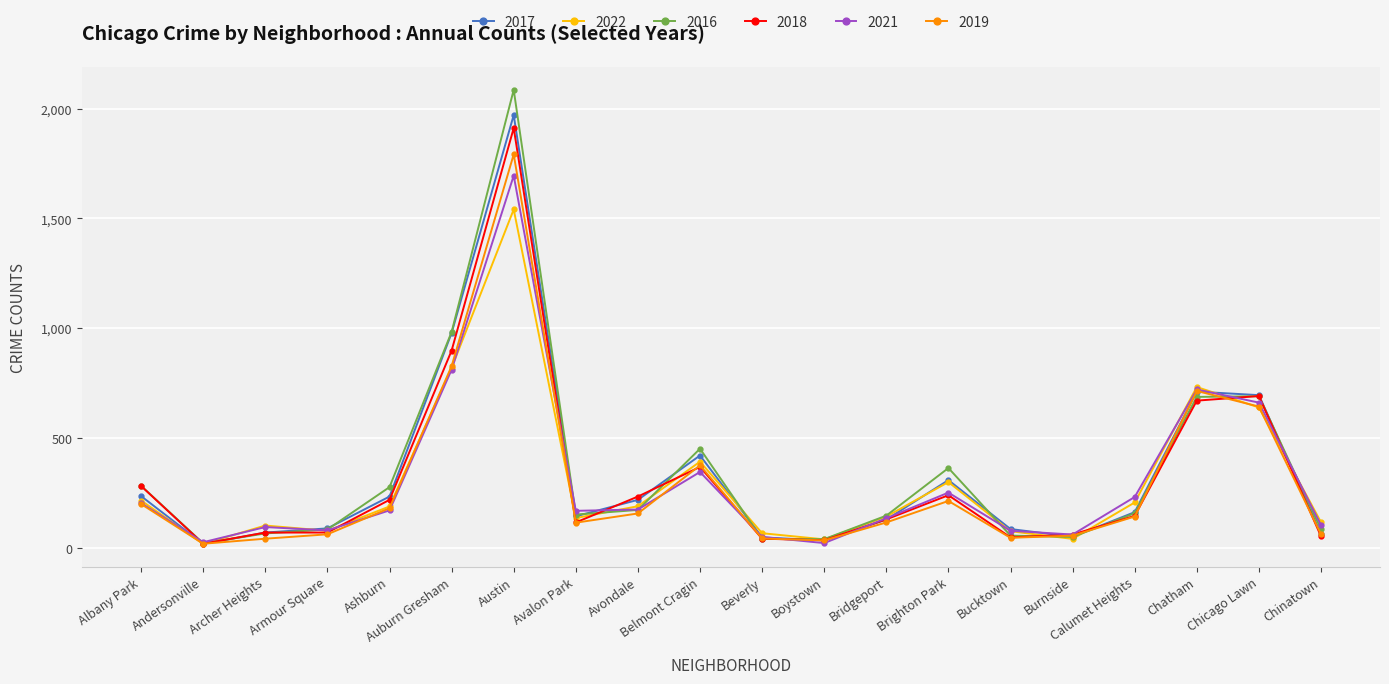

True or false: 2021 has a value of 661 at Chicago Lawn.

True